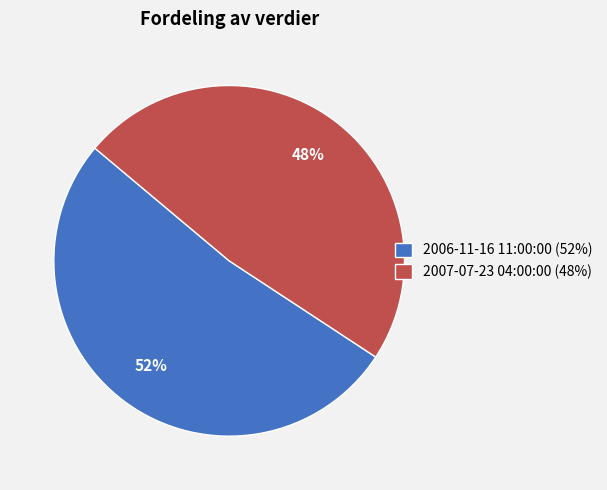

To the nearest percent, what is the difference between the 2006-11-16 11:00:00 and 2007-07-23 04:00:00 slice percentages?

4%